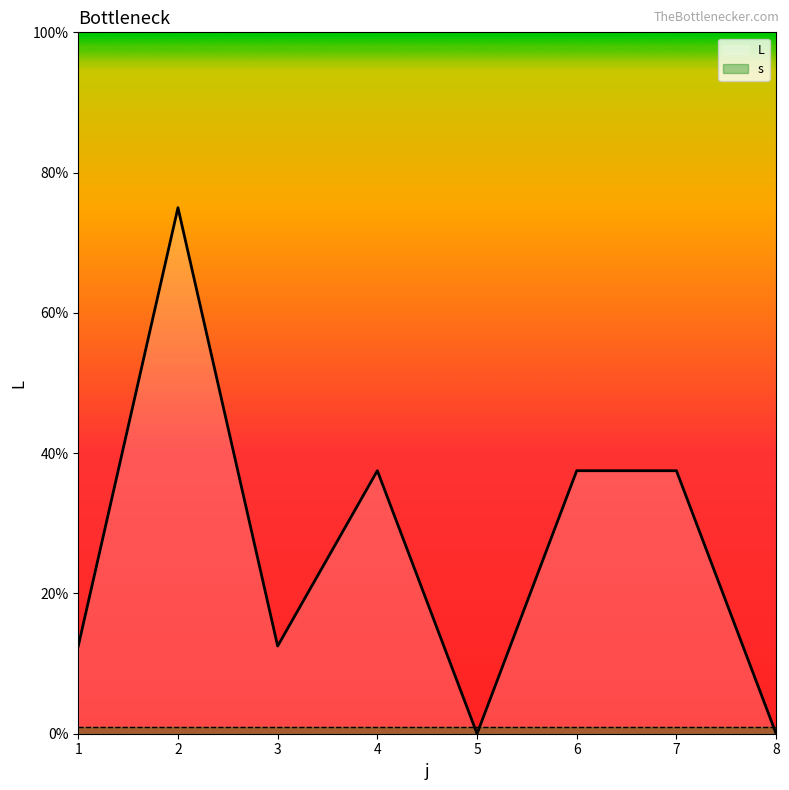

What is the highest value of the s series?

1.0